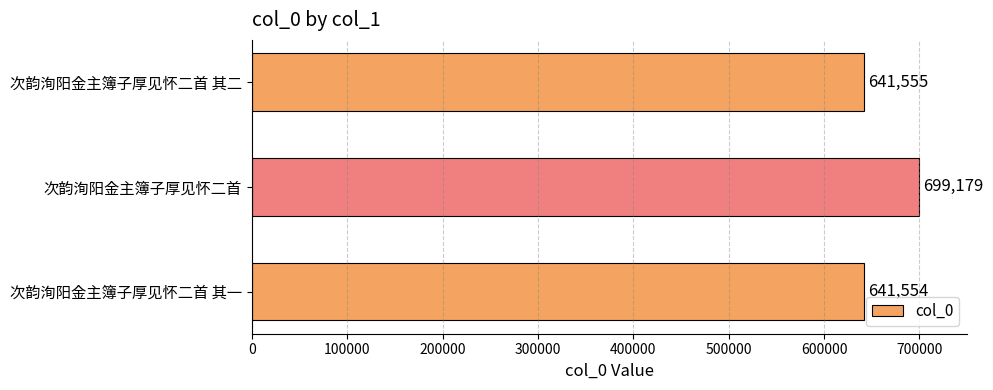

What is the difference between the maximum and minimum values?

57625